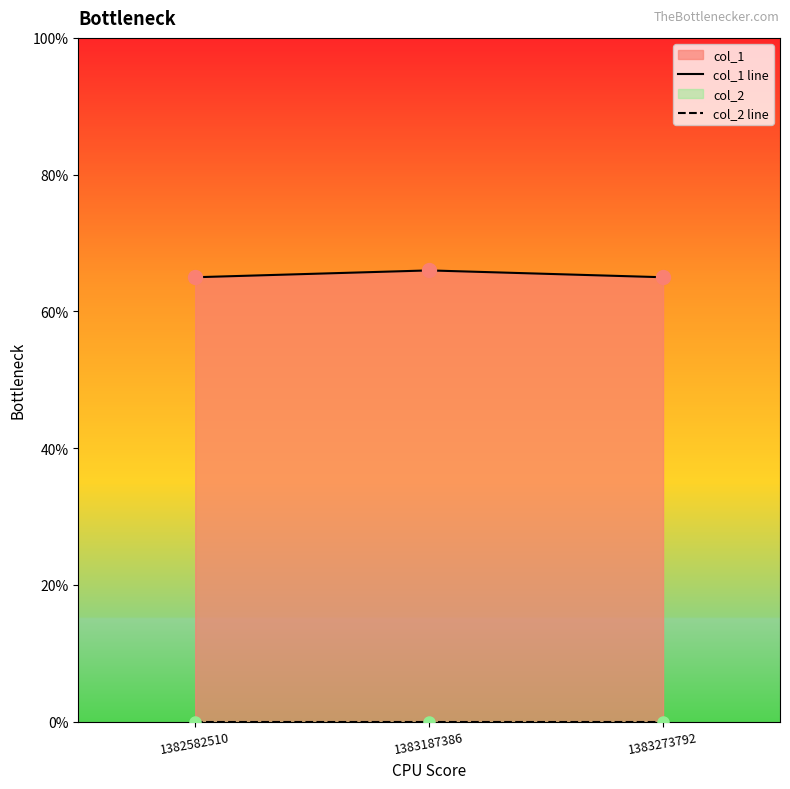

Reading left to right, transcribe all the data shown in this chart.

col_1 line: 65	66	65
col_2 line: 0	0	0